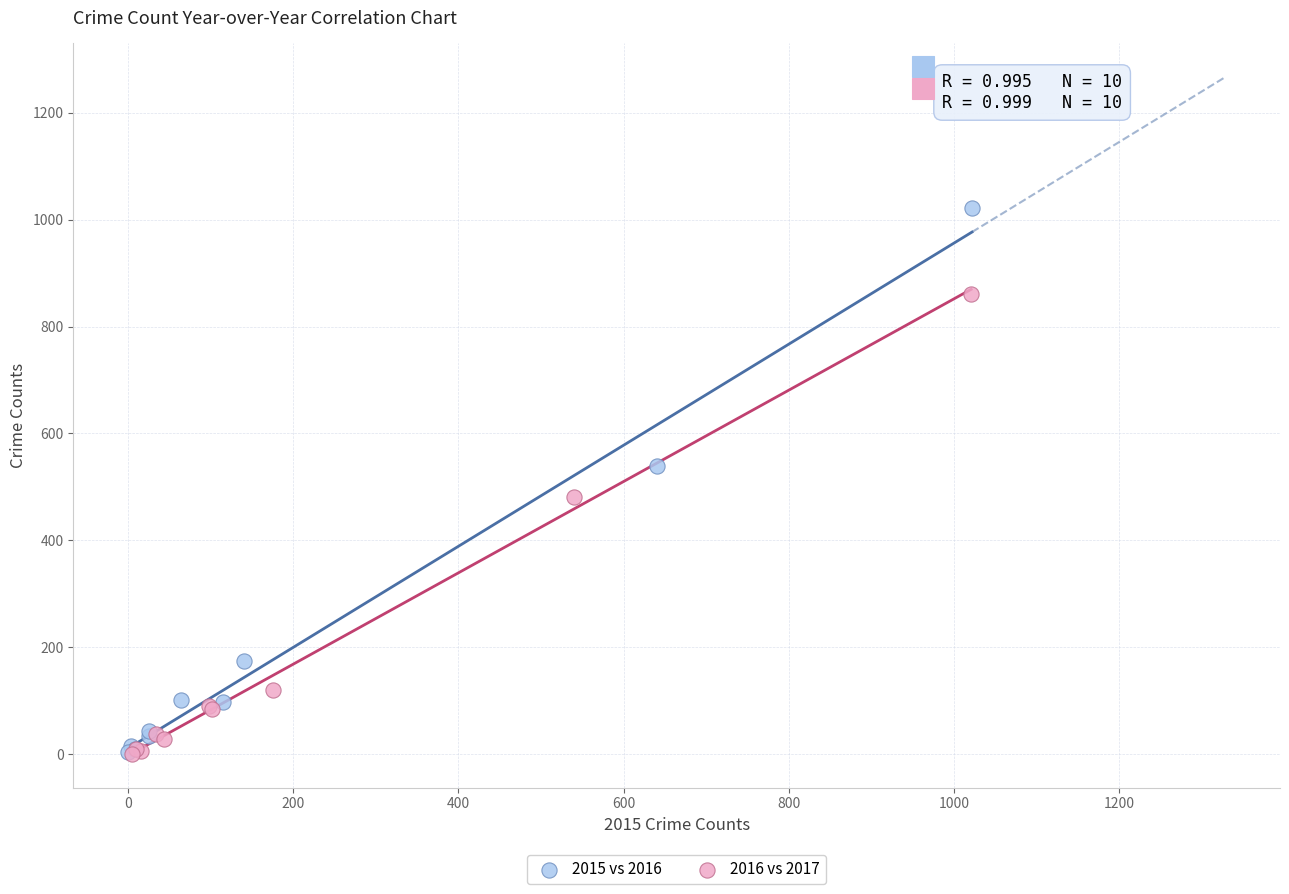

Which series has the widest spread of Y values?

2015 vs 2016